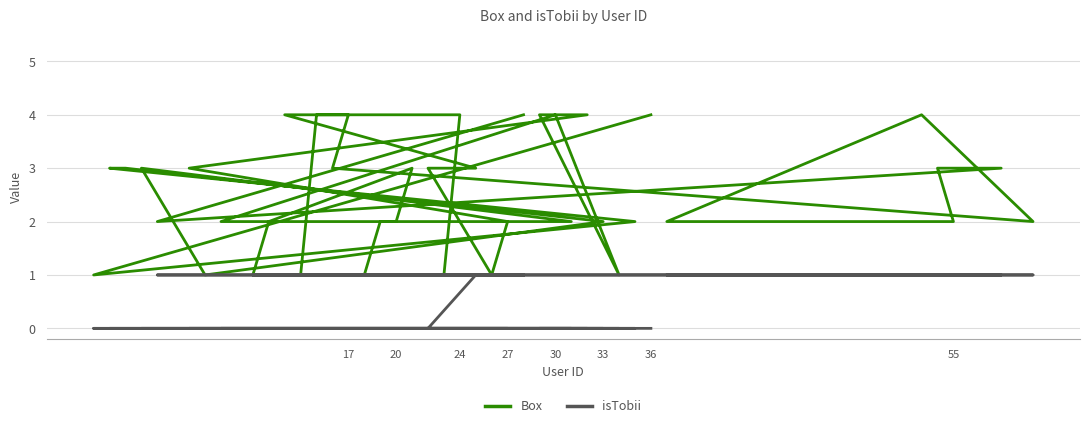

Reading left to right, list all the values displayed in this chart.

Box: 4	1	2	3	3	2	1	3	2	2	4	1	4	4	3	2	1	3	3	4	4	1	1	2	3	2	2	1	1	4	4	3	2	4	2	2	3	3	2	4
isTobii: 0	0	0	0	0	0	0	0	0	0	0	0	0	0	0	0	0	0	1	1	1	1	1	1	1	1	1	1	1	1	1	1	1	1	1	1	1	1	1	1